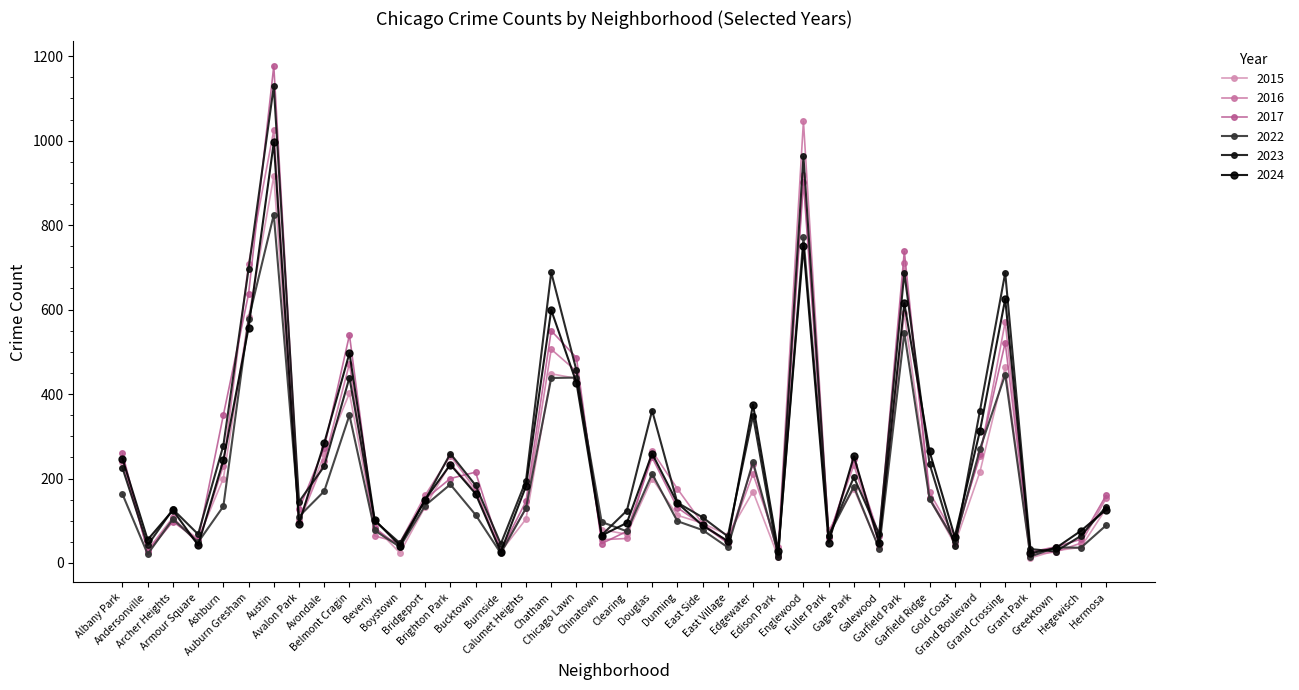

How many data points does each series have?

40